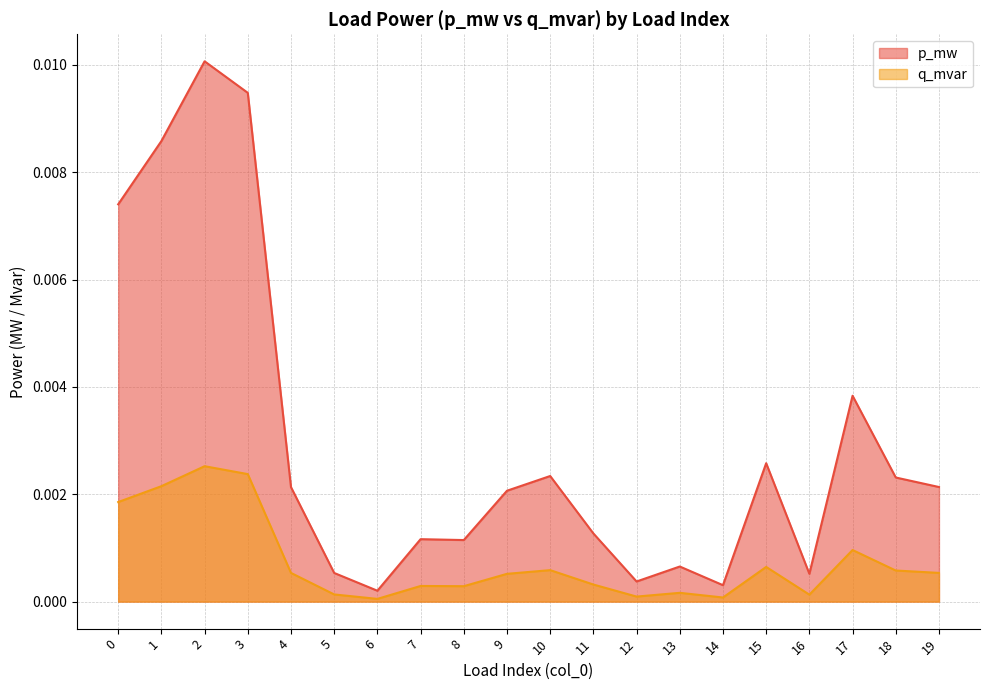

Rank the series at 12 from lowest to highest value.

q_mvar, p_mw